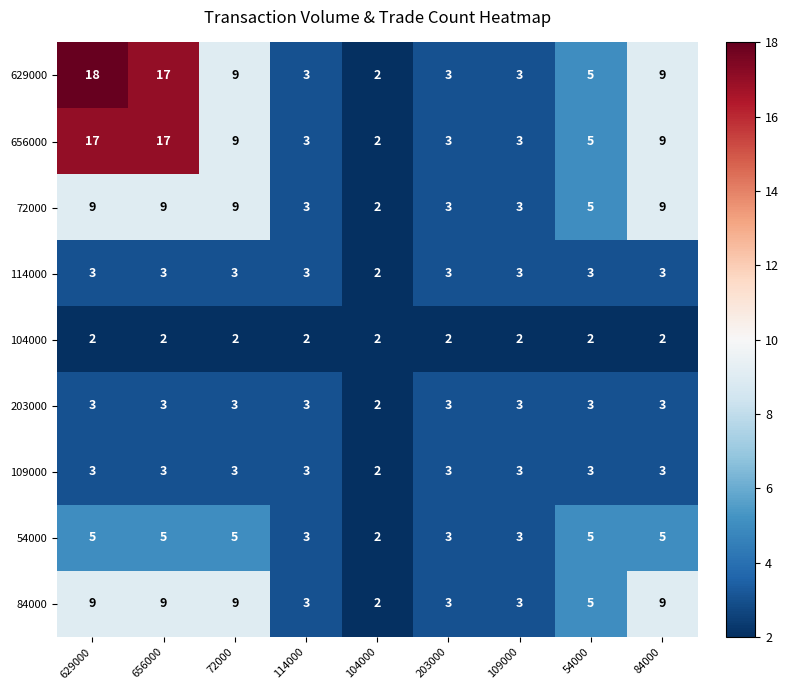

What is the maximum value shown in the chart?

18